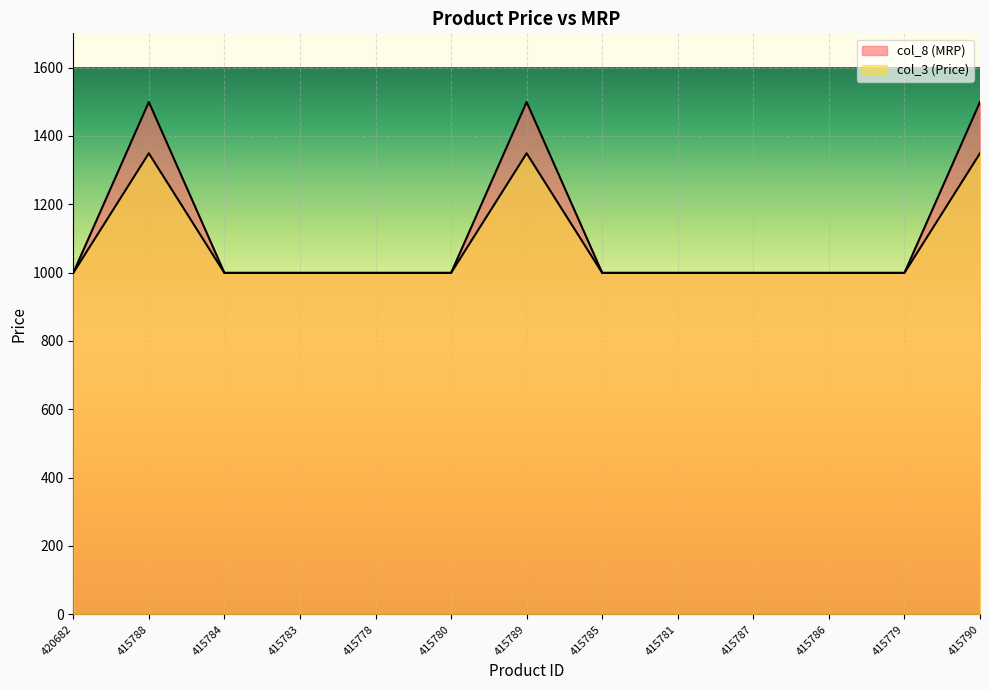

What position from the right is 415778?

9